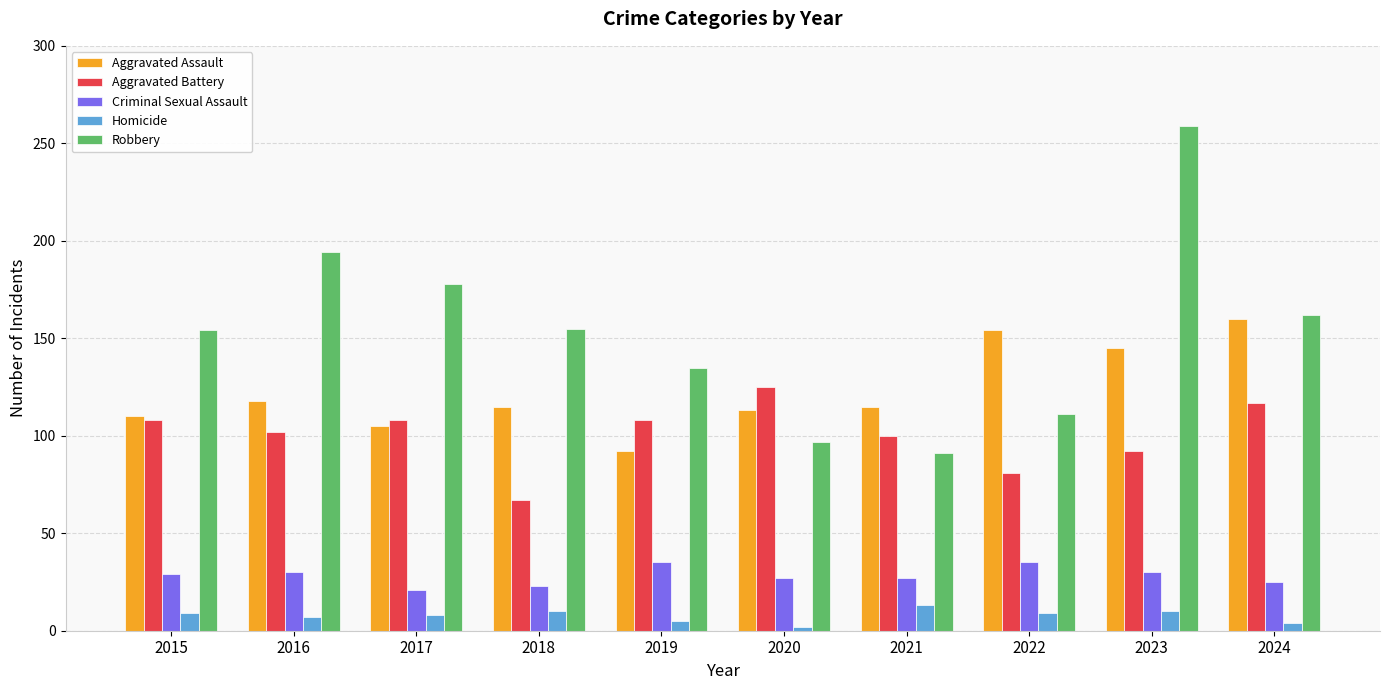

How many distinct data groups are displayed?

5